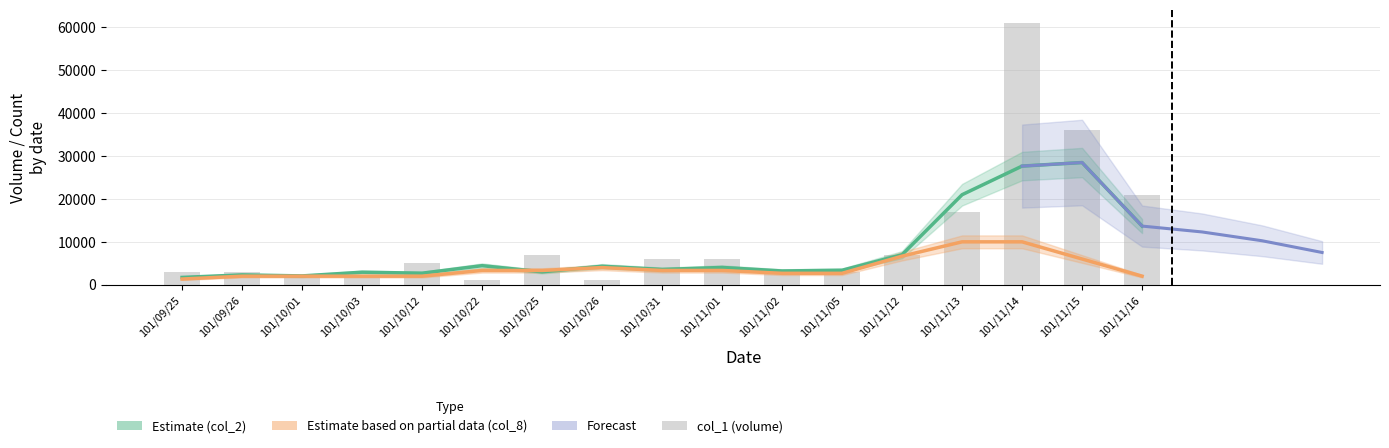

What position from the left is 3?

4